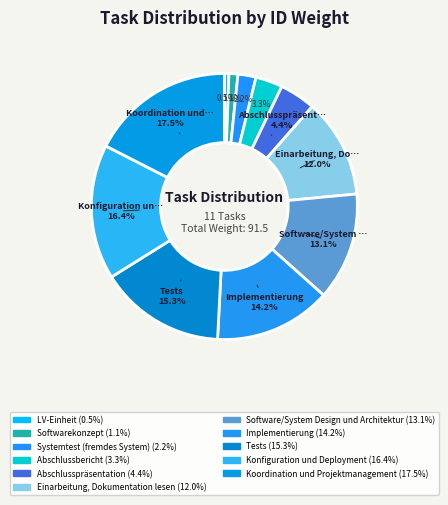

How much of the chart is everything except Systemtest (fremdes System)?

97.8%